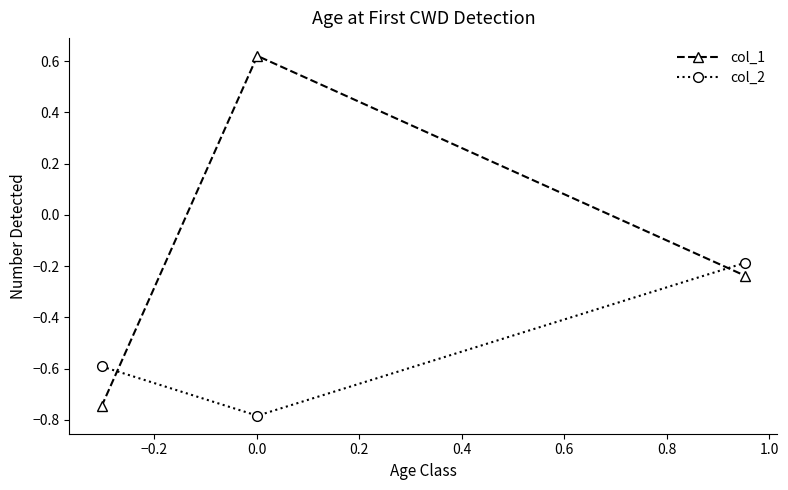

Which series has the largest total across all categories?

col_1